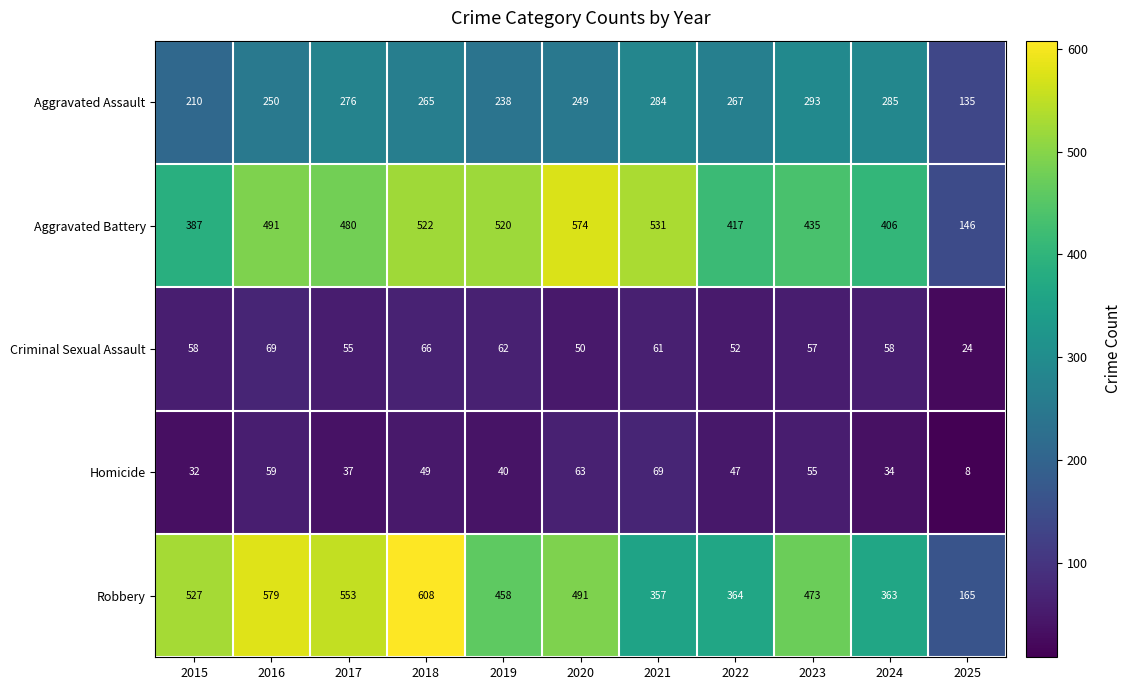

What is the approximate value of Homicide at 2021?

69